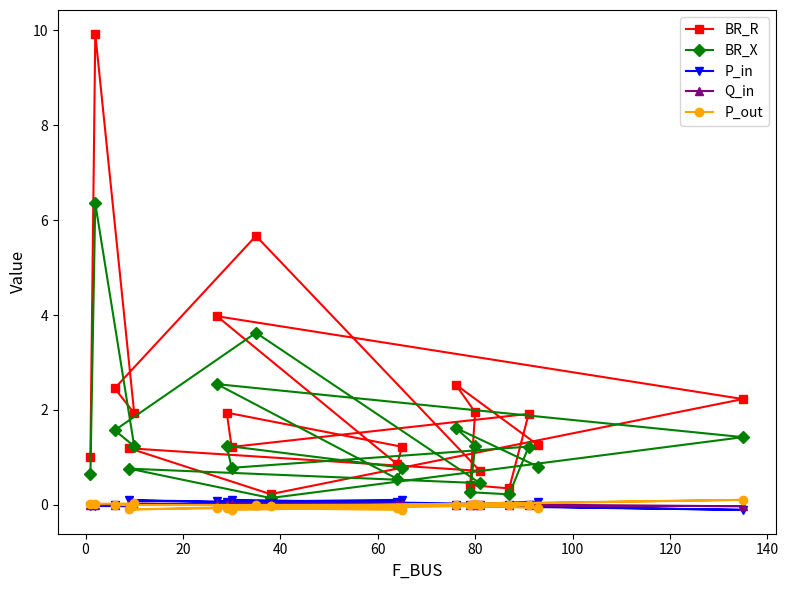

Which series has the largest total across all categories?

BR_R